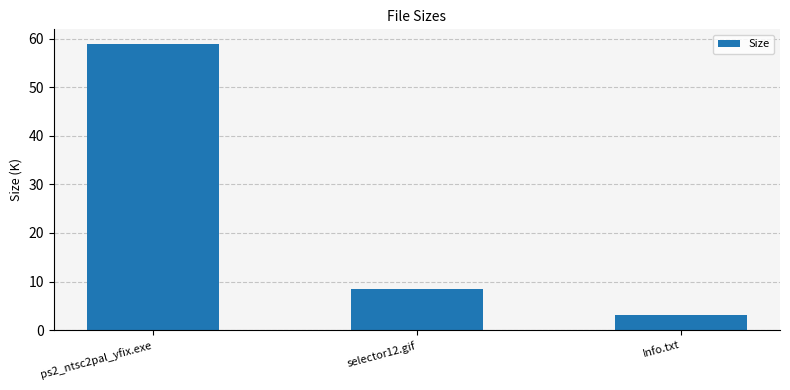

How many bars are there in total?

3